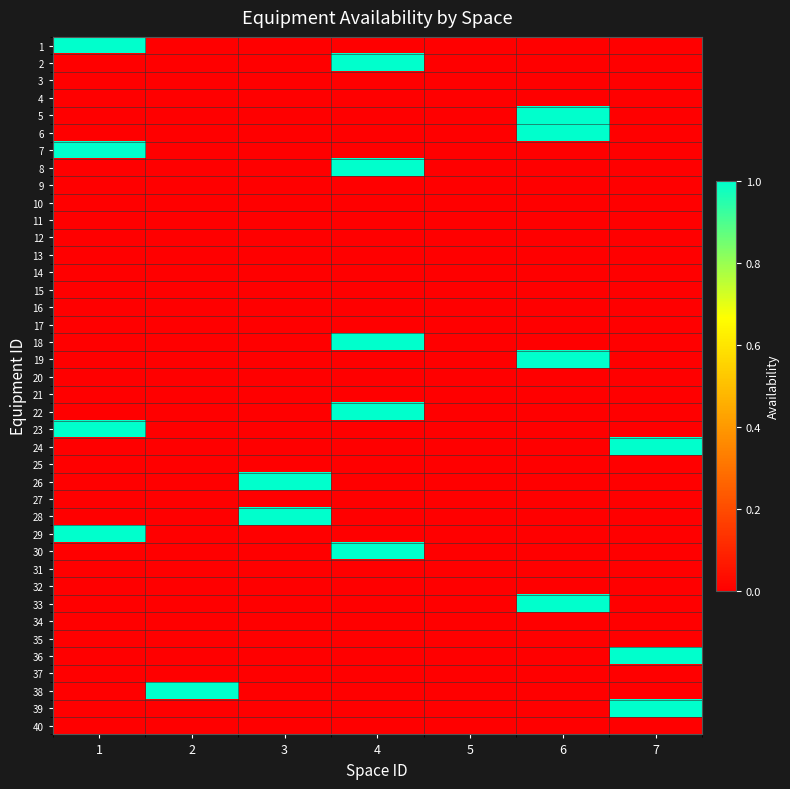

Count the number of categories in the chart.

7